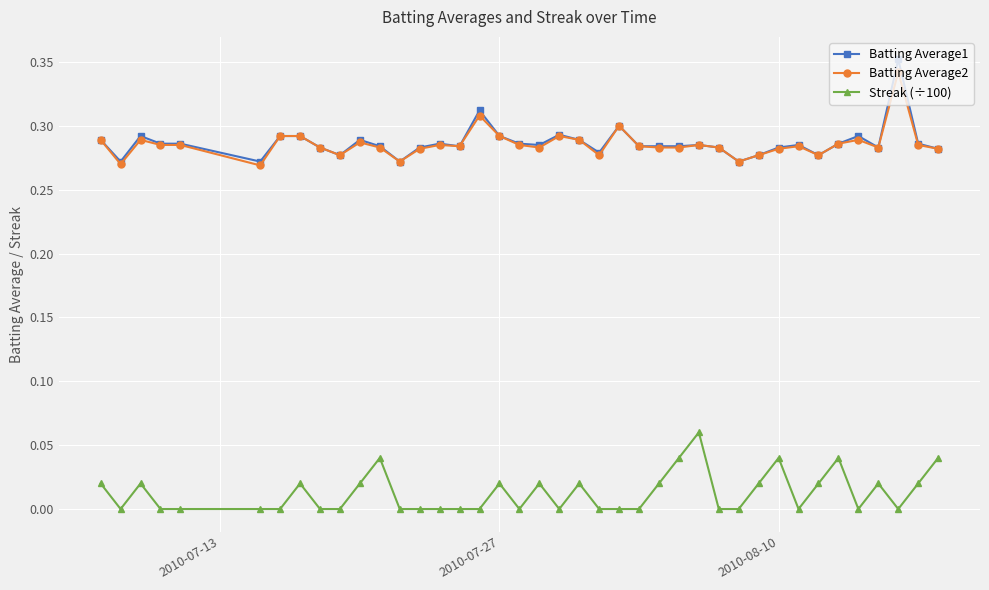

True or false: Streak (÷100) and Batting Average1 cross at least once.

False